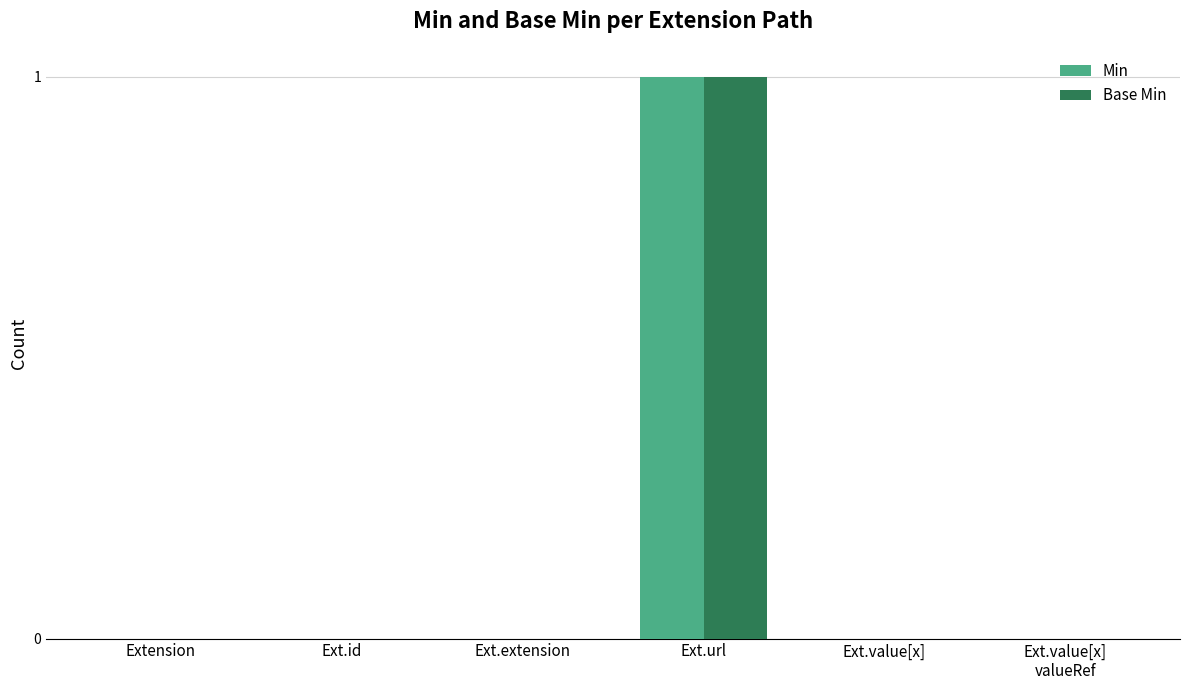

What are all the series names shown in the legend?

Min, Base Min